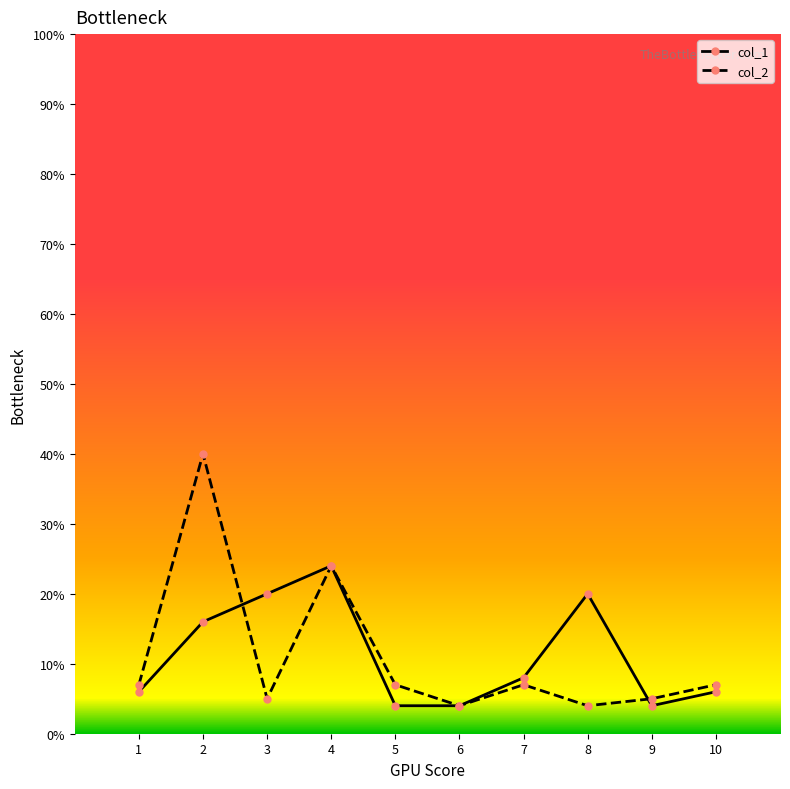

At which label is col_2 closest to 22?

4